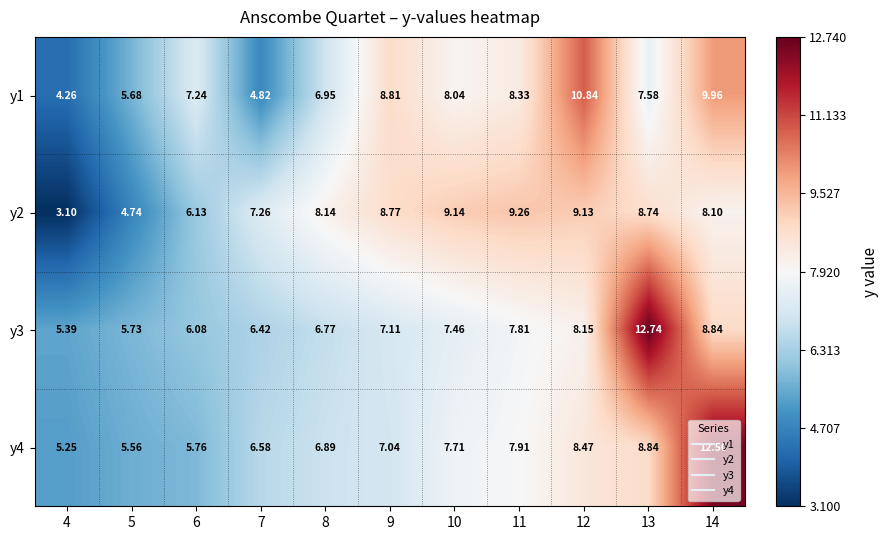

Is the value of y3 at 6 greater than the value of y4 at 13?

No